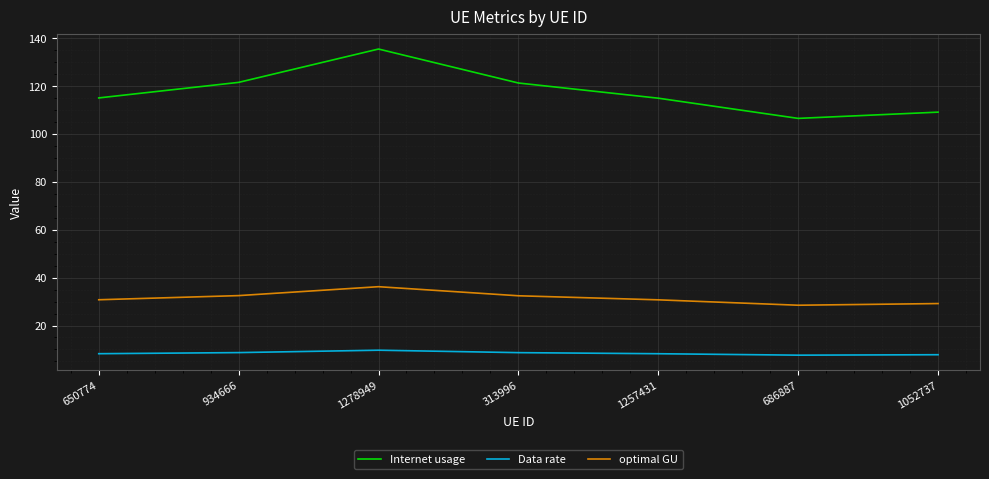

True or false: Internet usage and optimal GU intersect in this chart.

False